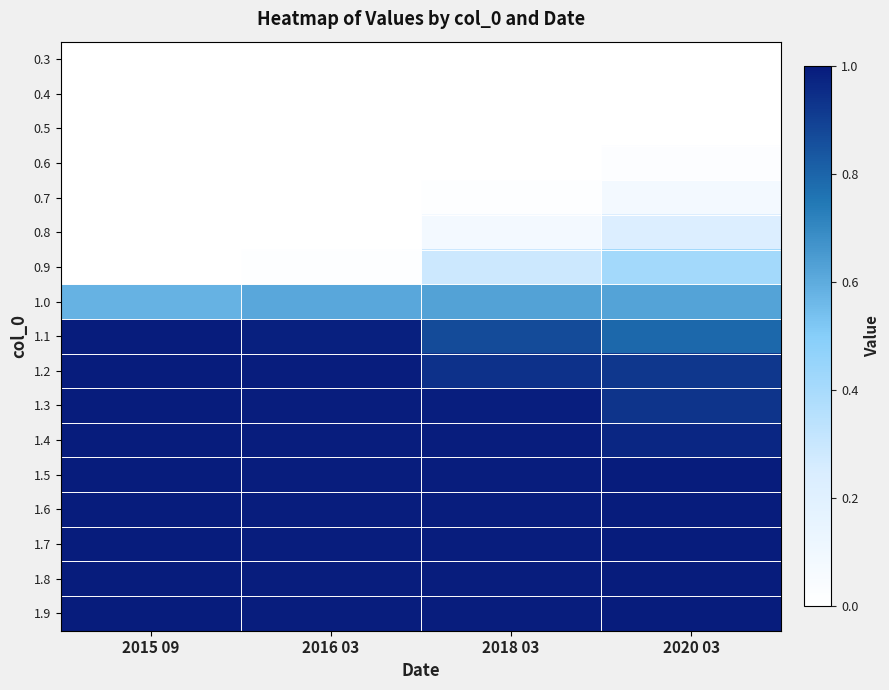

What is the maximum value shown in the chart?

1.0